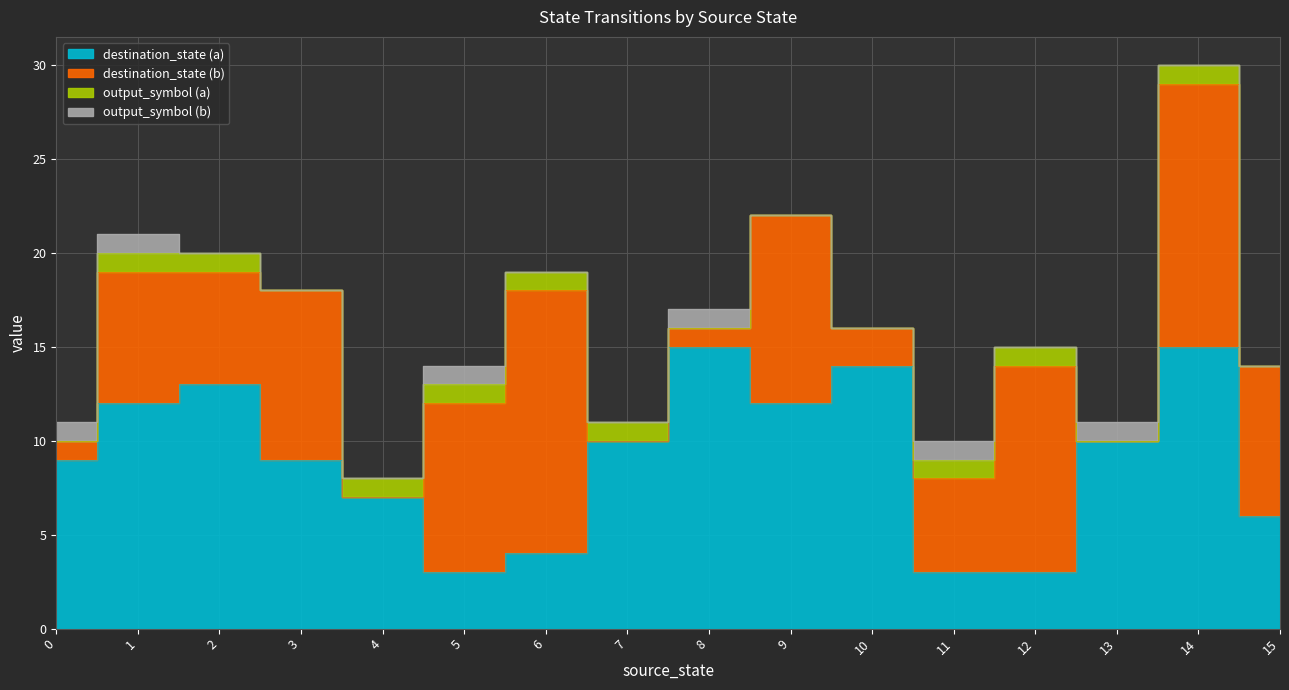

What is the value of the destination_state (a) point at the 8th from the left?

10